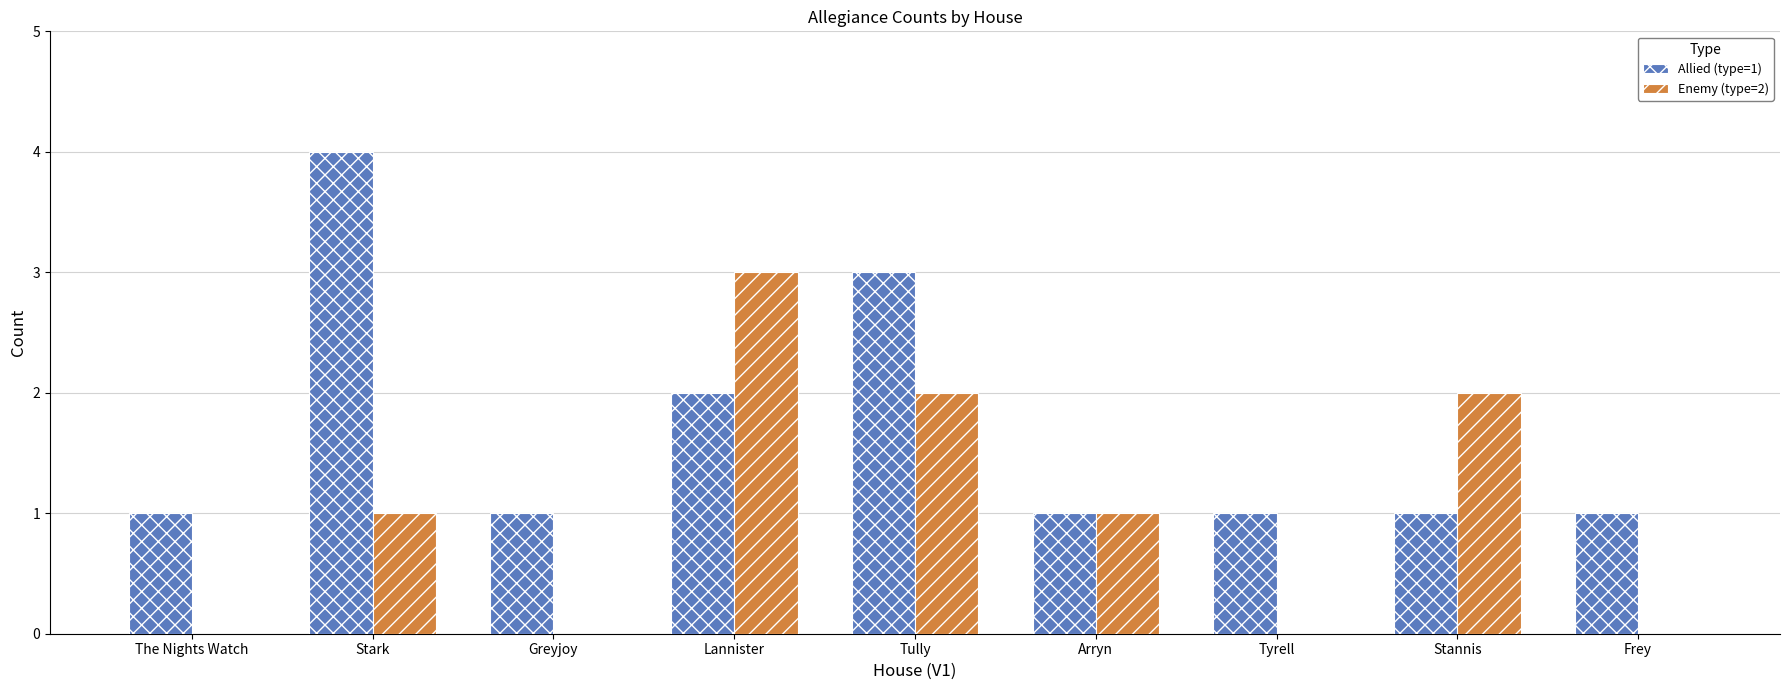

Between Stark and Tyrell, which series saw the biggest shift?

Allied (type=1)